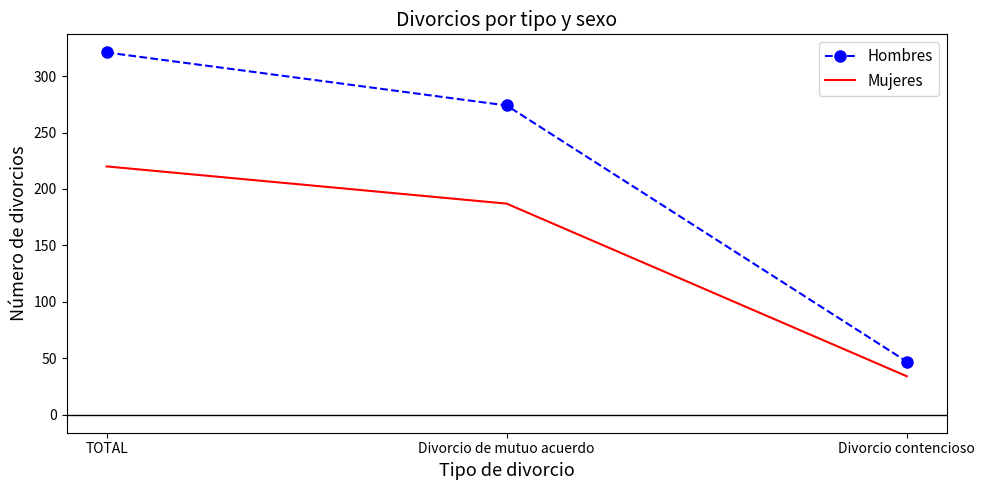

What is the difference between the maximum and minimum values in the Mujeres series?

186